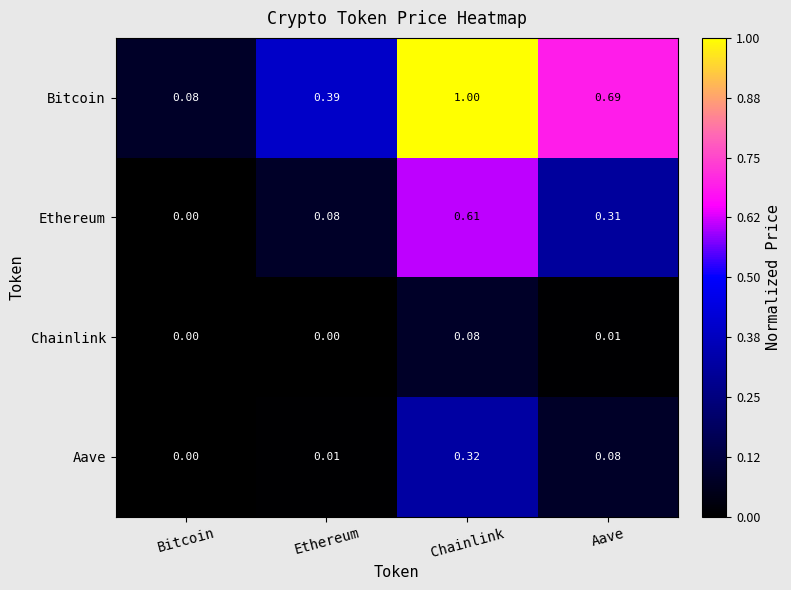

At which label is Aave closest to 0?

Bitcoin